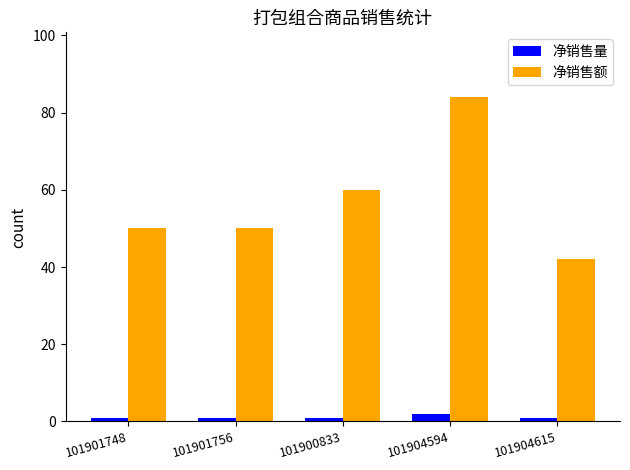

Count the number of categories in the chart.

5